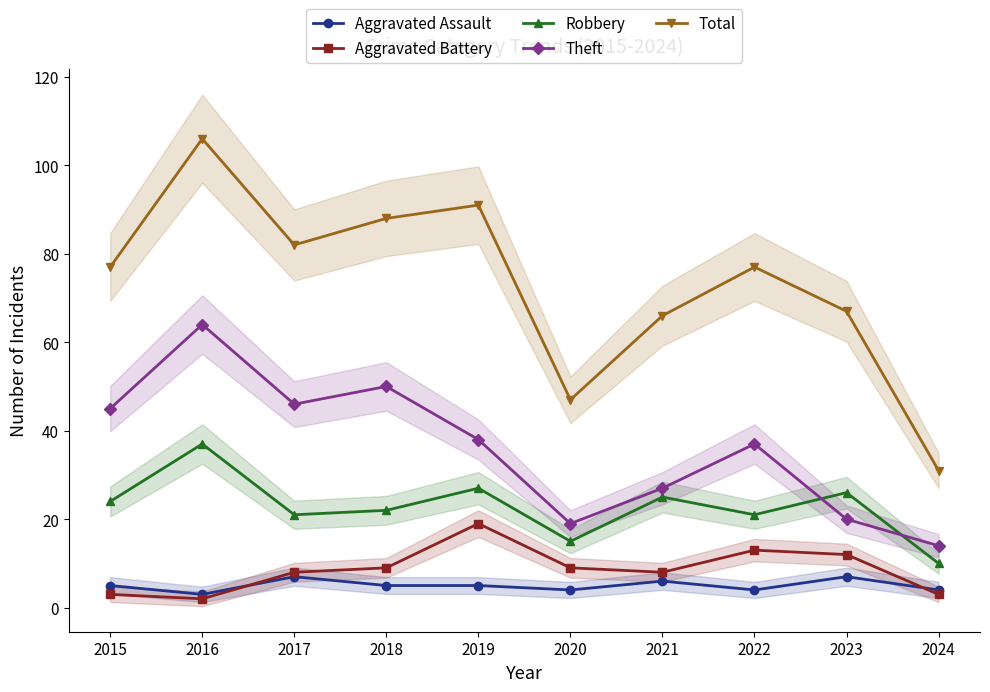

True or false: Aggravated Assault has a value of 10 at 2021.

False